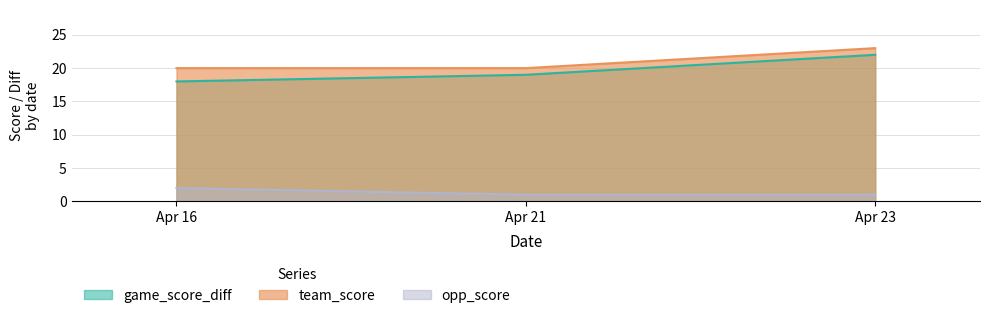

What is the value of the game_score_diff point at the 1st from the left?

18